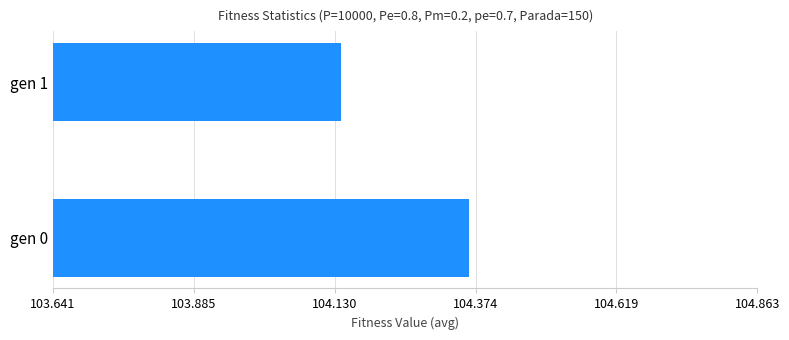

What is the sum of the values at gen 0 and gen 1?

208.5